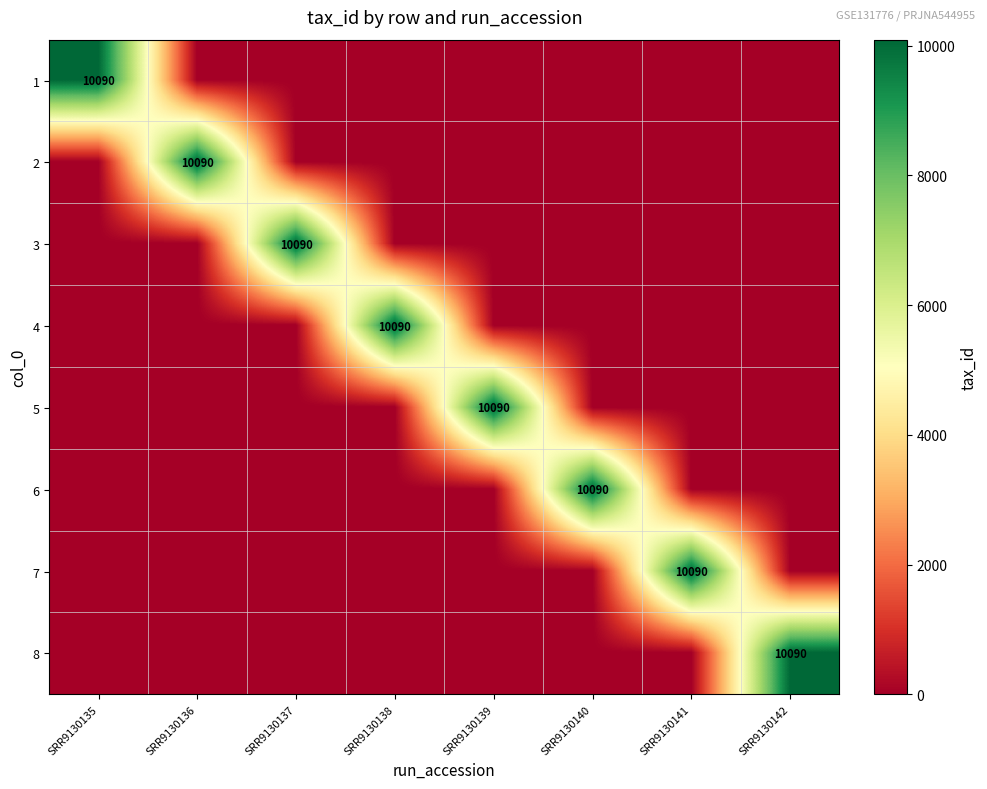

The value of 5 at SRR9130139 is 10090. True or false?

True